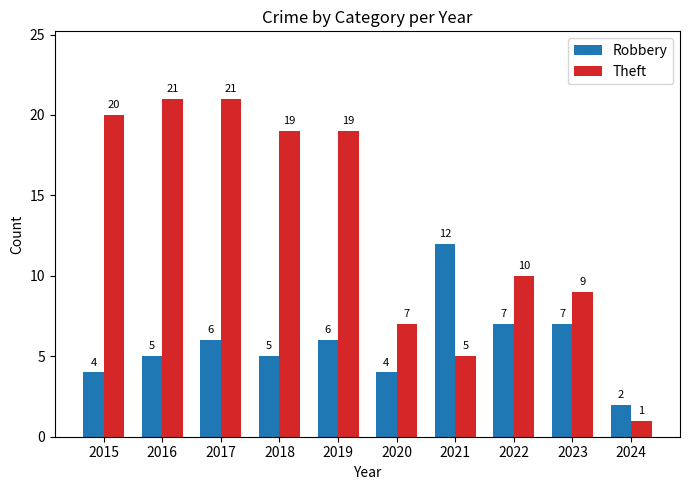

At which label does Theft first exceed 19?

2015